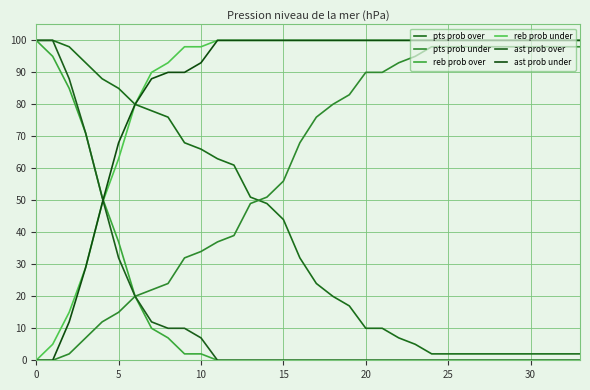

What is the maximum value shown in the chart?

100